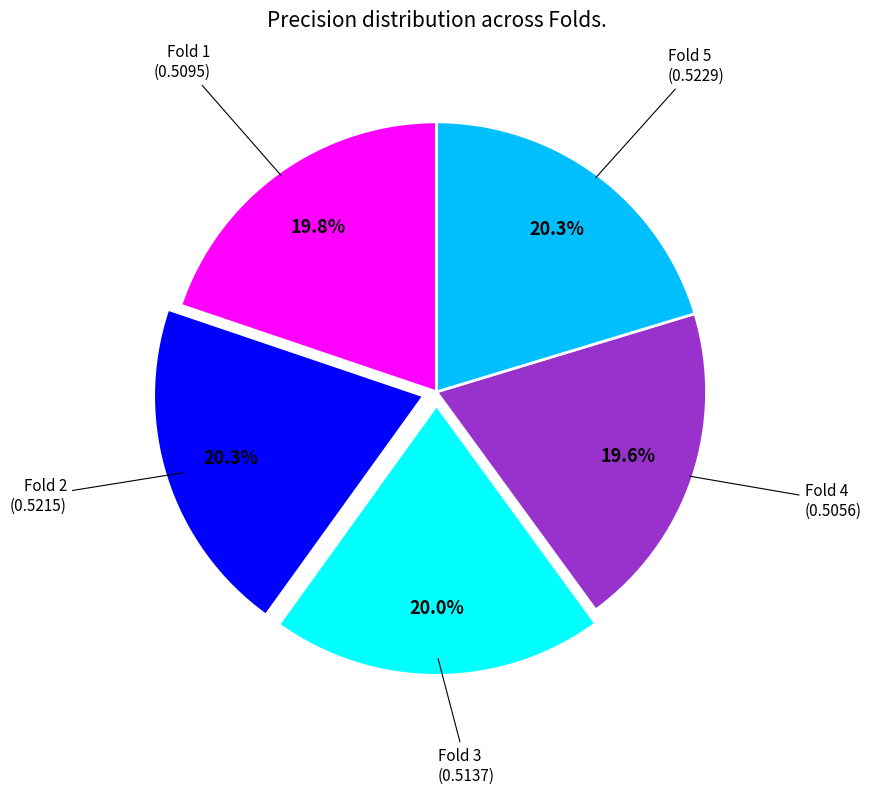

Does any single category account for the majority?

No